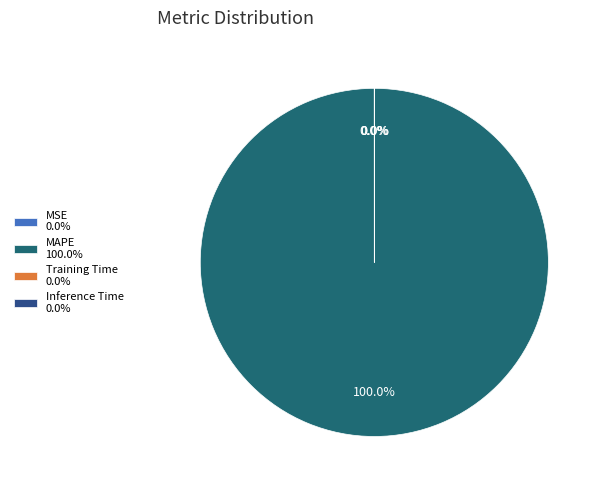

Which category accounts for the majority?

MAPE